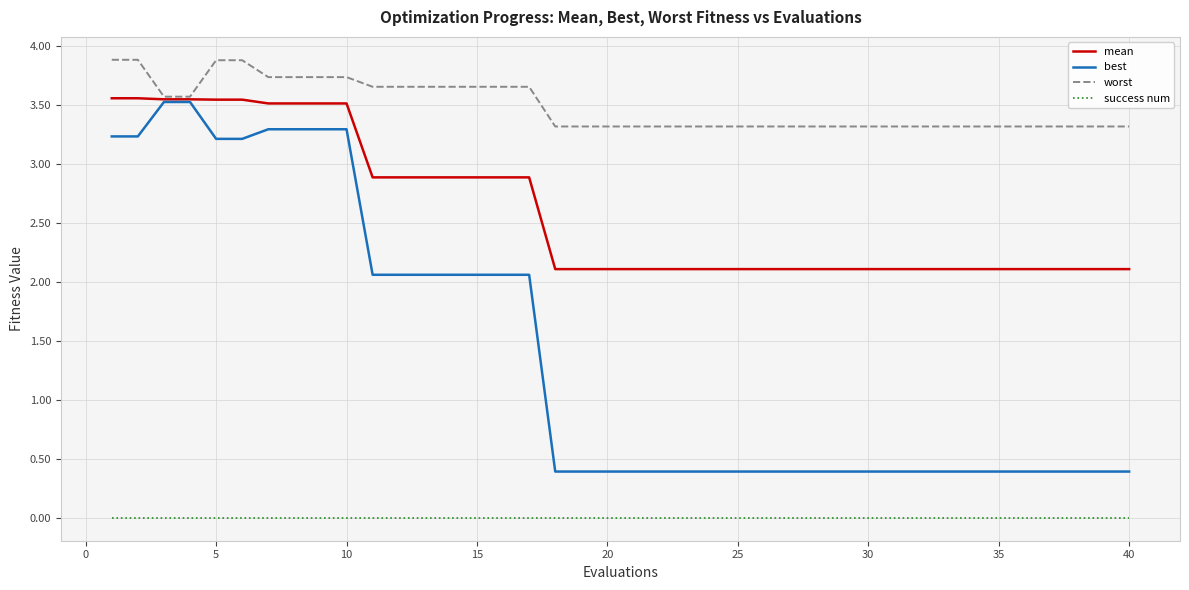

True or false: success num and mean cross at least once.

False